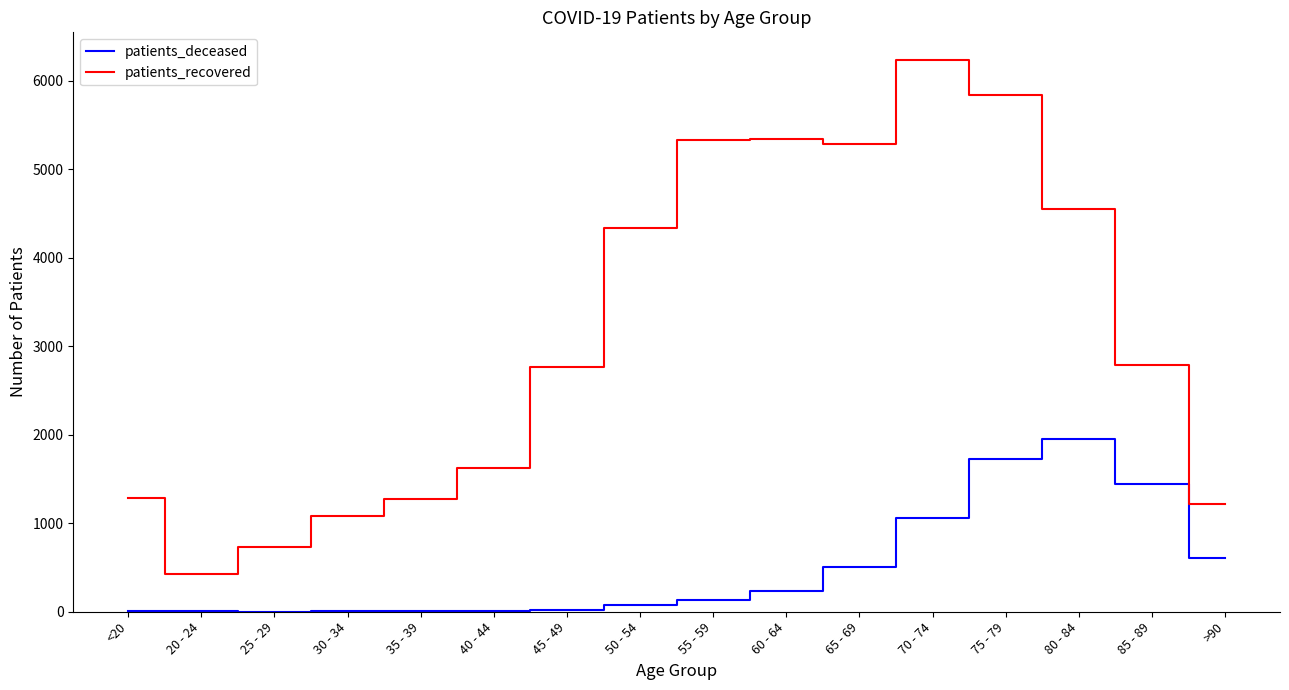

Which series has the largest range (max minus min)?

patients_recovered